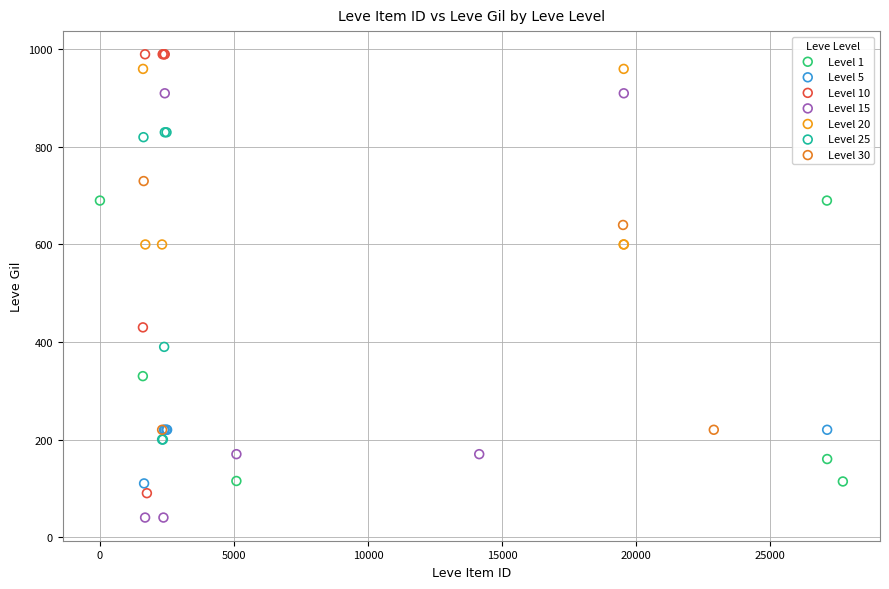

Which series reaches the maximum Y coordinate?

Level 10